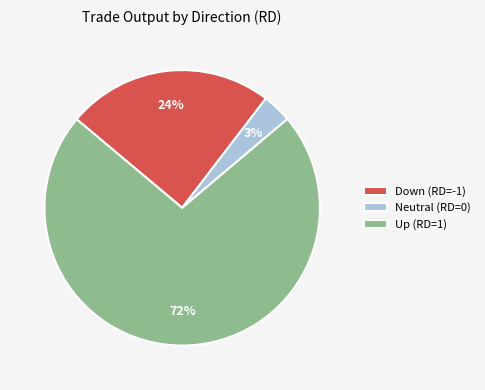

Is the sum of Down (RD=-1) and Neutral (RD=0) greater than half?

No